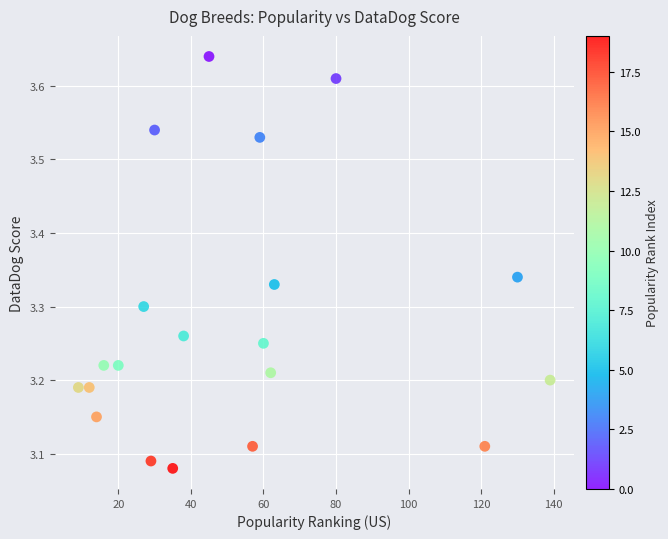

What is the range of Y values (max minus min)?

0.6